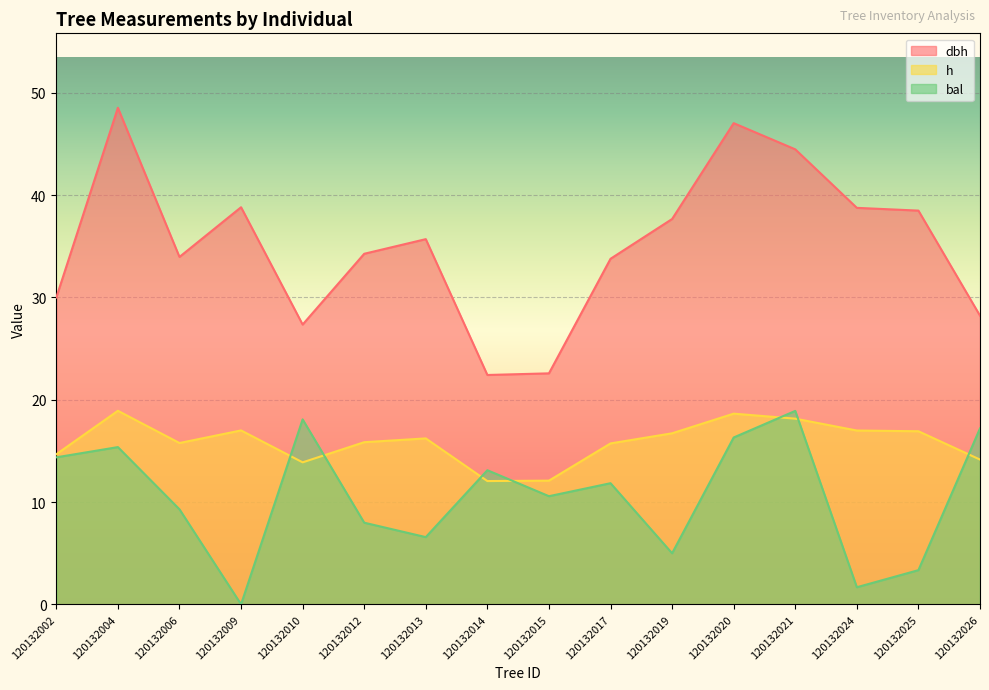

What is the sum of all dbh values?

562.1